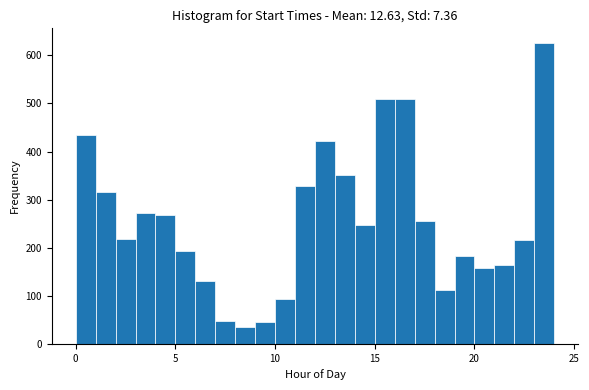

Around what value on the x-axis is the tallest bar? Give the approximate position of its centre, as read against the axis.

23.5